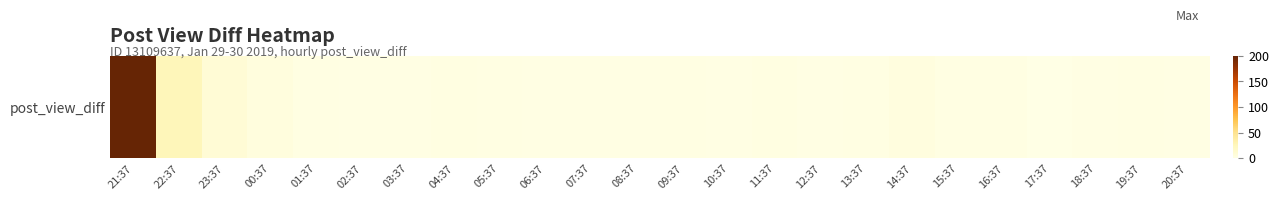

List the labels in order of value, largest first.

21:37, 22:37, 23:37, 00:37, 14:37, 04:37, 11:37, 01:37, 05:37, 09:37, 13:37, 15:37, 16:37, 19:37, 02:37, 03:37, 06:37, 07:37, 08:37, 10:37, 12:37, 18:37, 20:37, 17:37